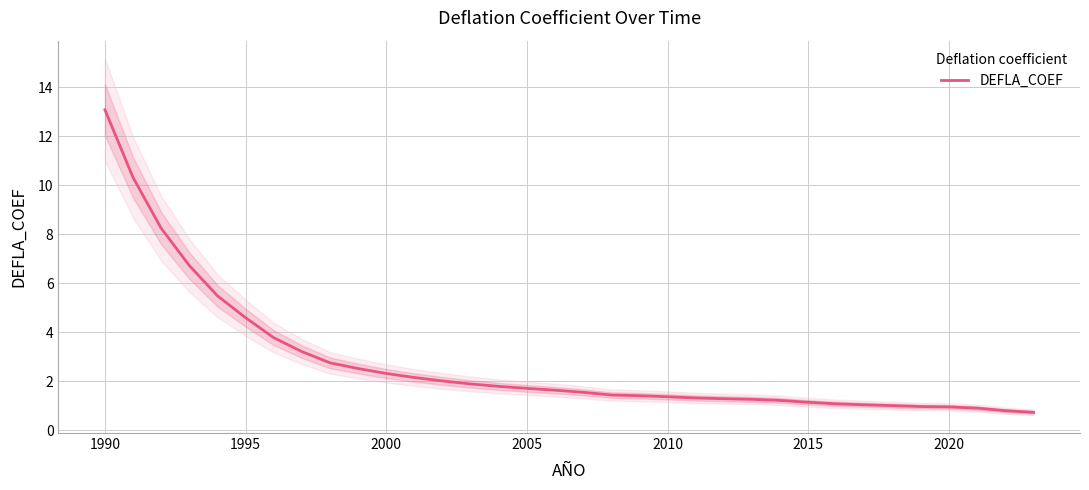

What is the maximum value for DEFLA_COEF?

13.1